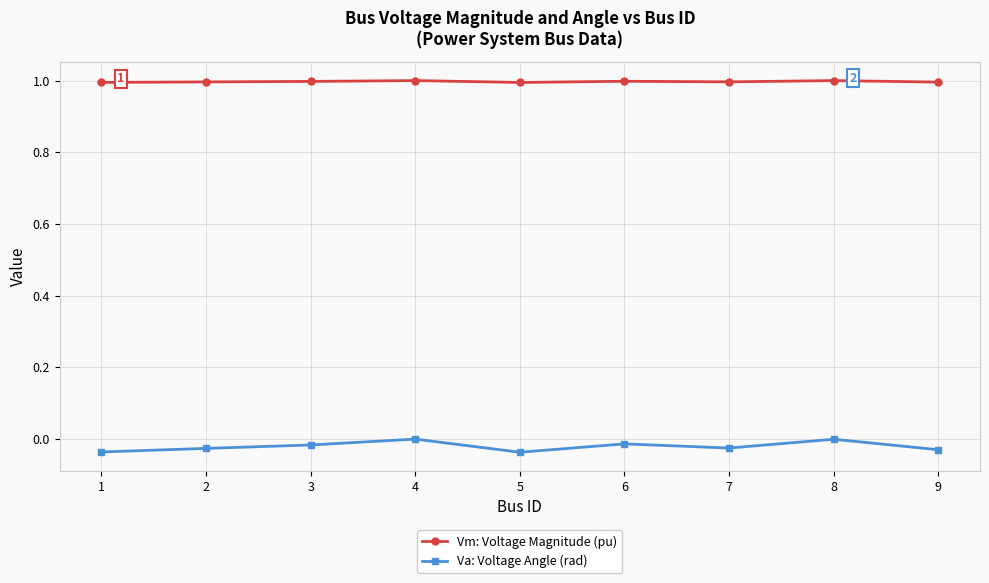

What is the spread (max minus min) of values at 4?

1.0